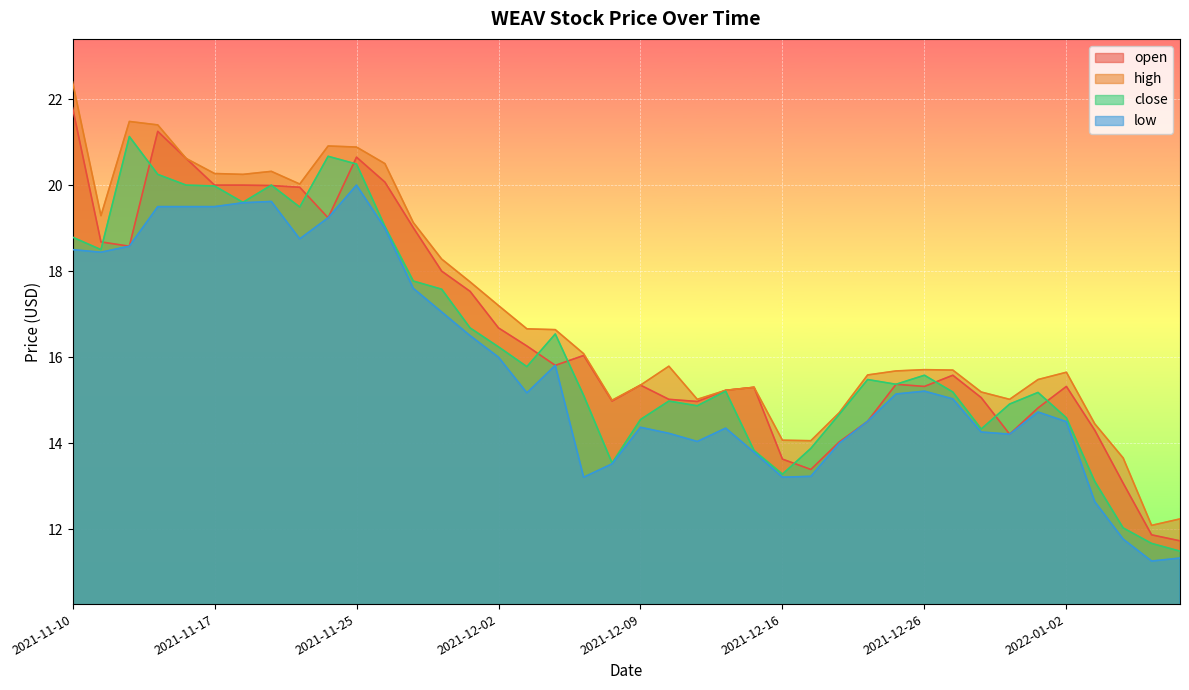

What is the sum of all low values?

630.9